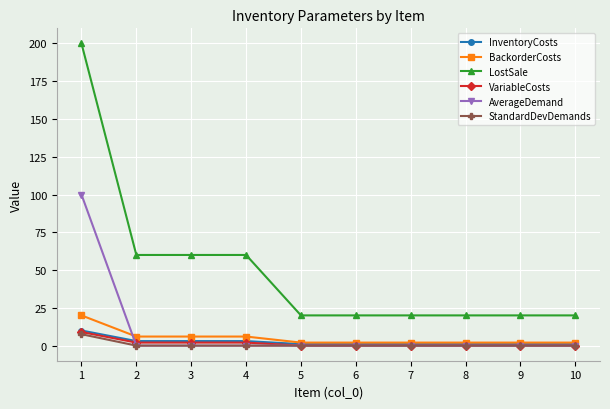

True or false: VariableCosts and LostSale cross at least once.

False